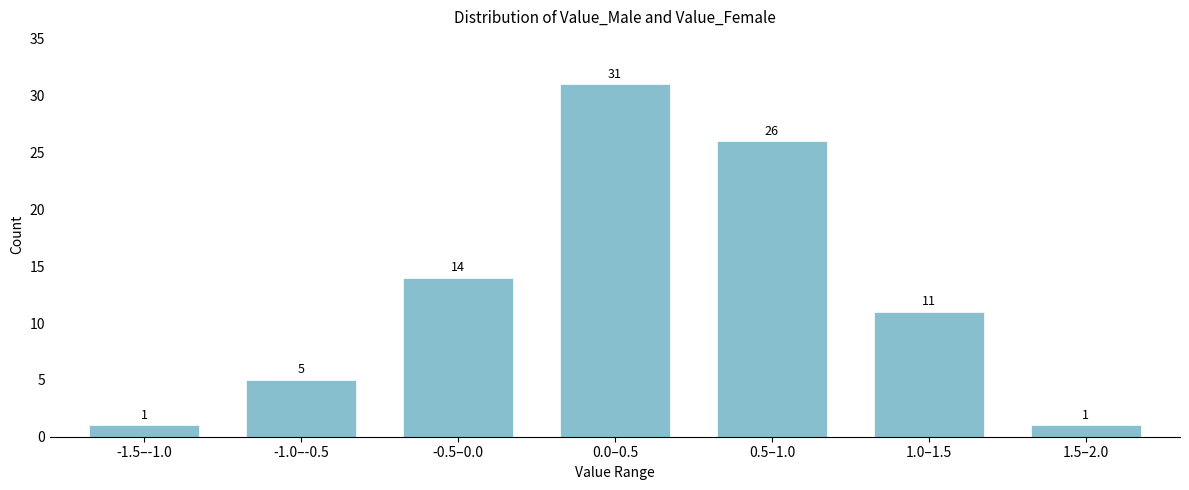

Reading left to right, extract all data points from this chart.

1	5	14	31	26	11	1